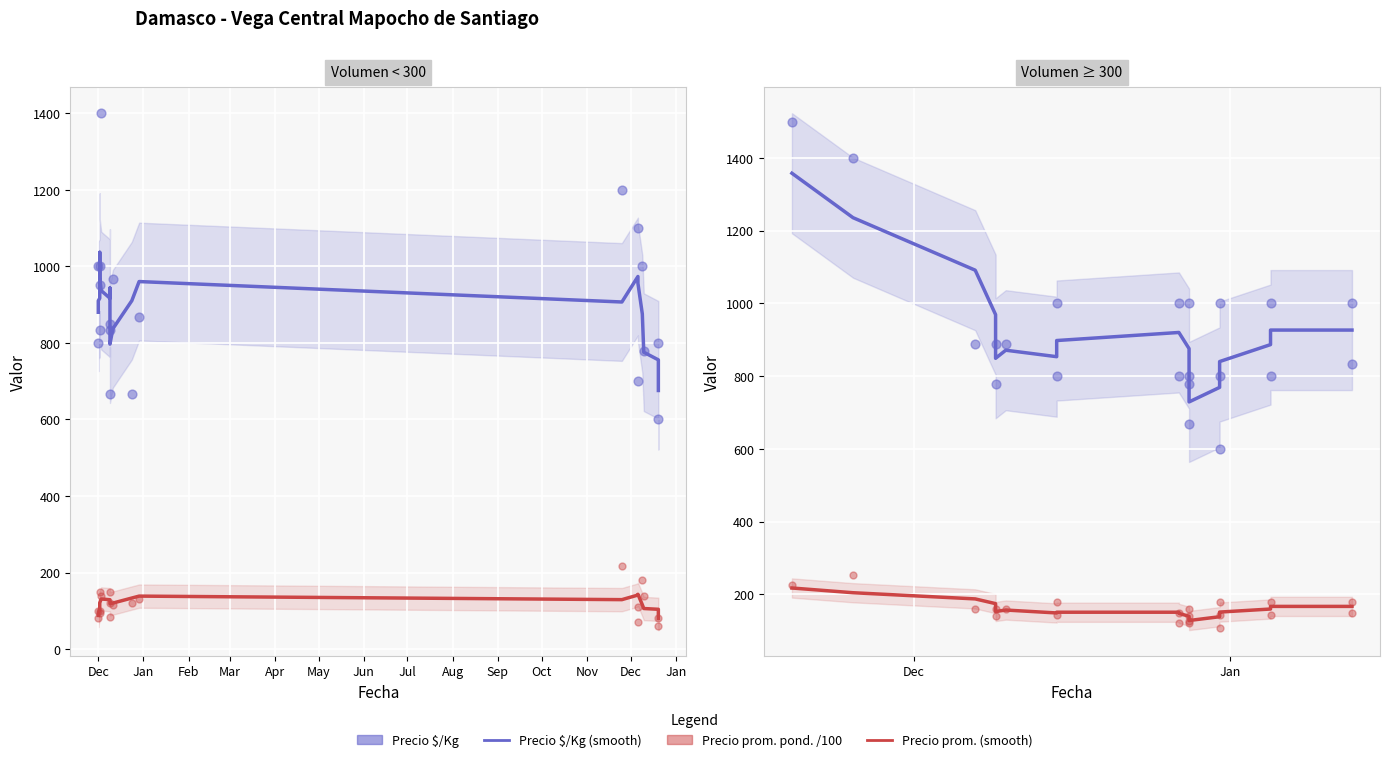

Which series has the largest total across all categories?

Precio $/Kg (smooth)